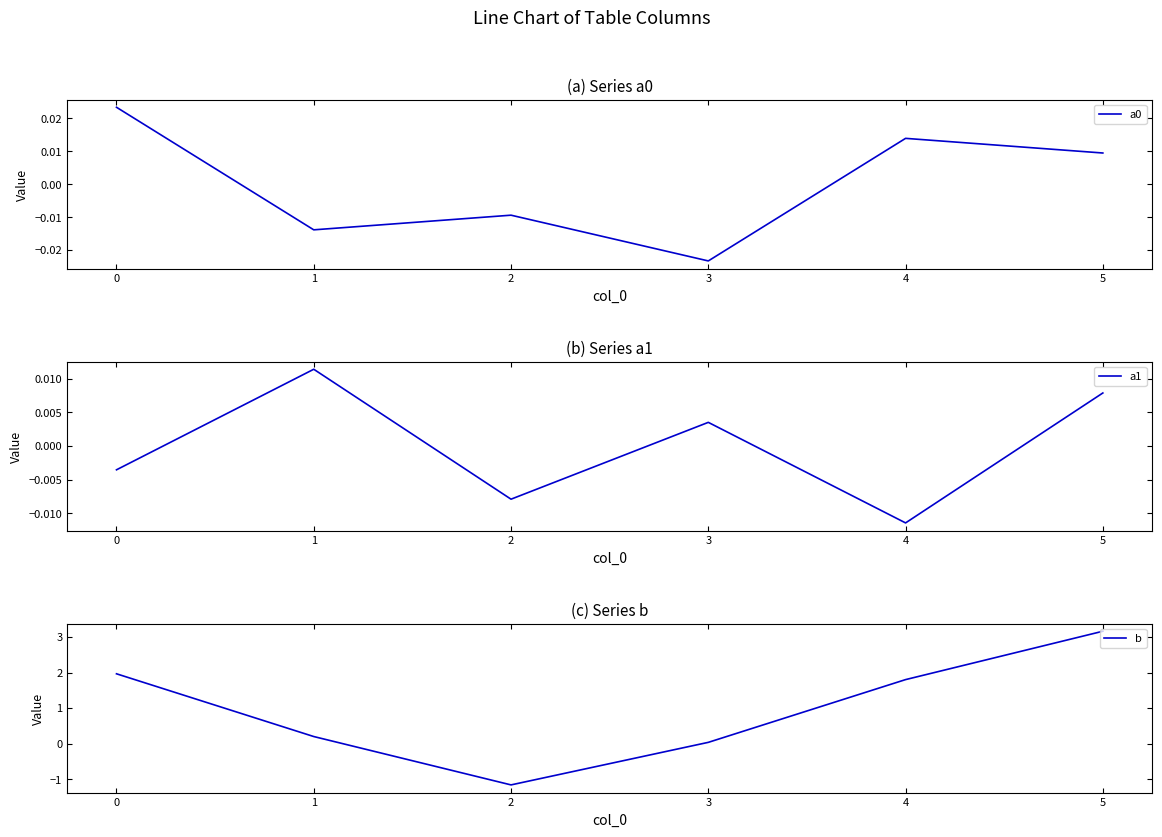

Where is the first local maximum for a0?

2